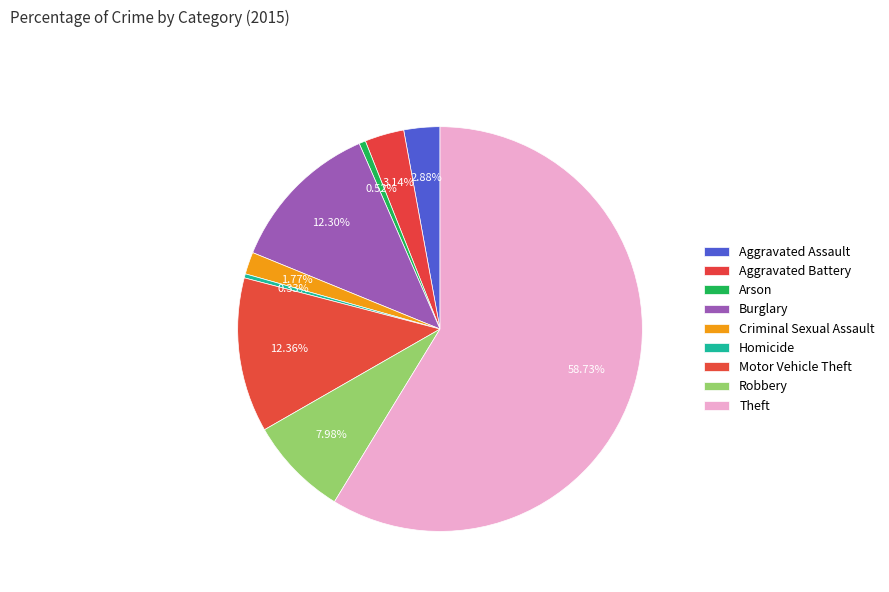

Rank the categories by value from highest to lowest.

Theft, Motor Vehicle Theft, Burglary, Robbery, Aggravated Battery, Aggravated Assault, Criminal Sexual Assault, Arson, Homicide